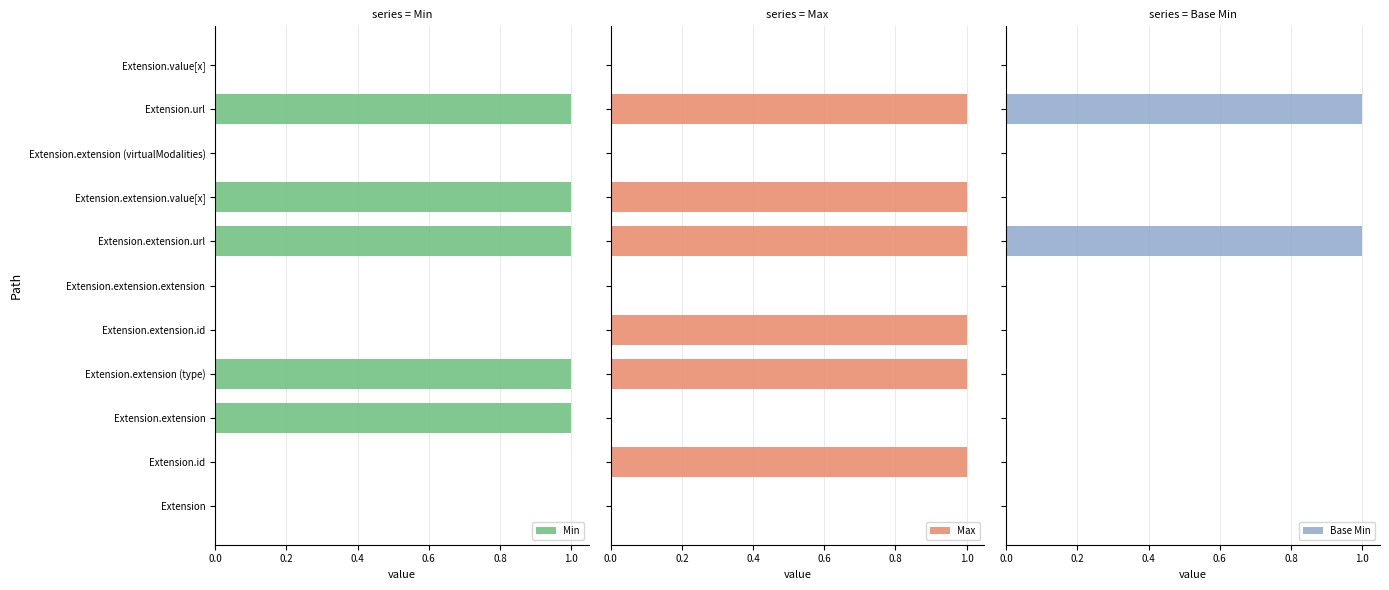

The value of Min at Extension.extension.extension is 0. True or false?

True